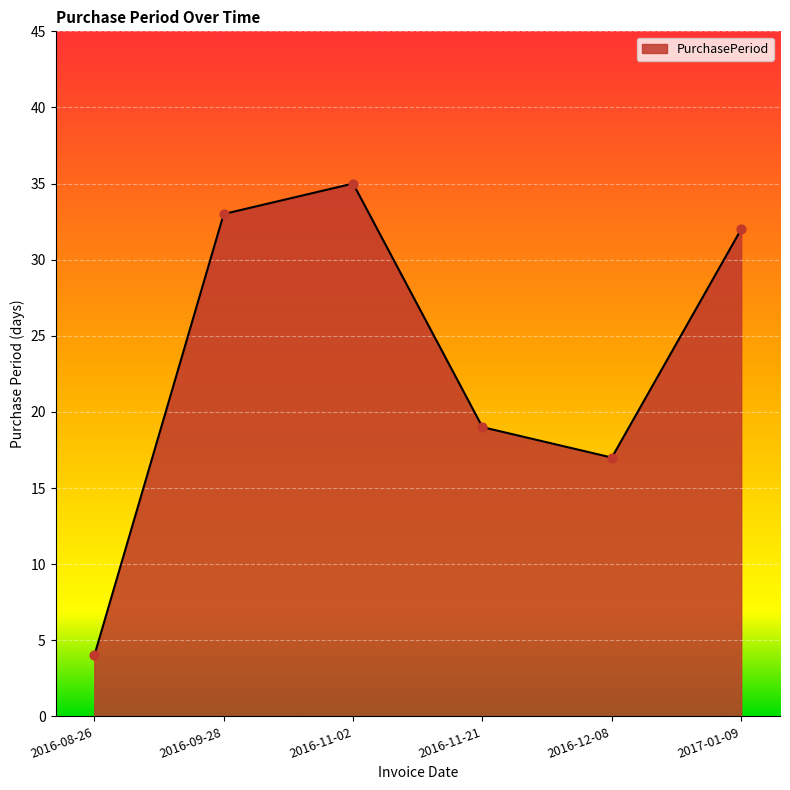

Approximately how many times larger is the value at 2016-11-02 compared to 2016-12-08?

2.1